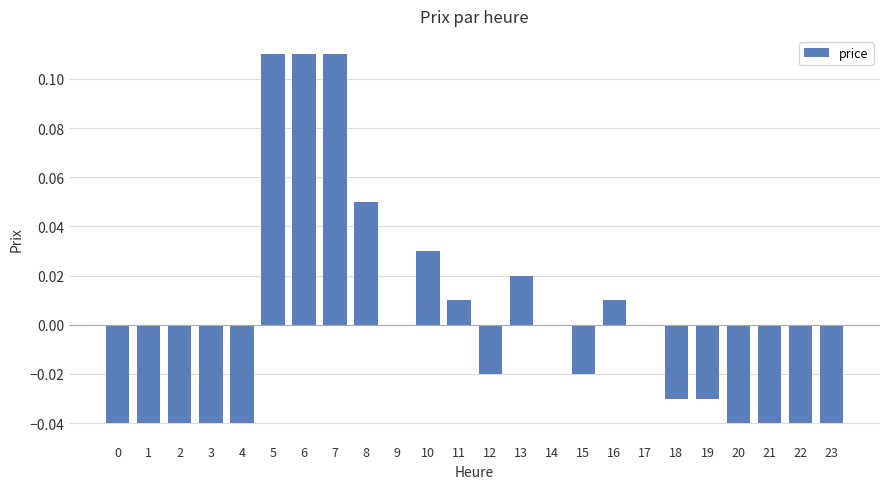

The chart shows a value of -0.1 at 14. True or false?

False